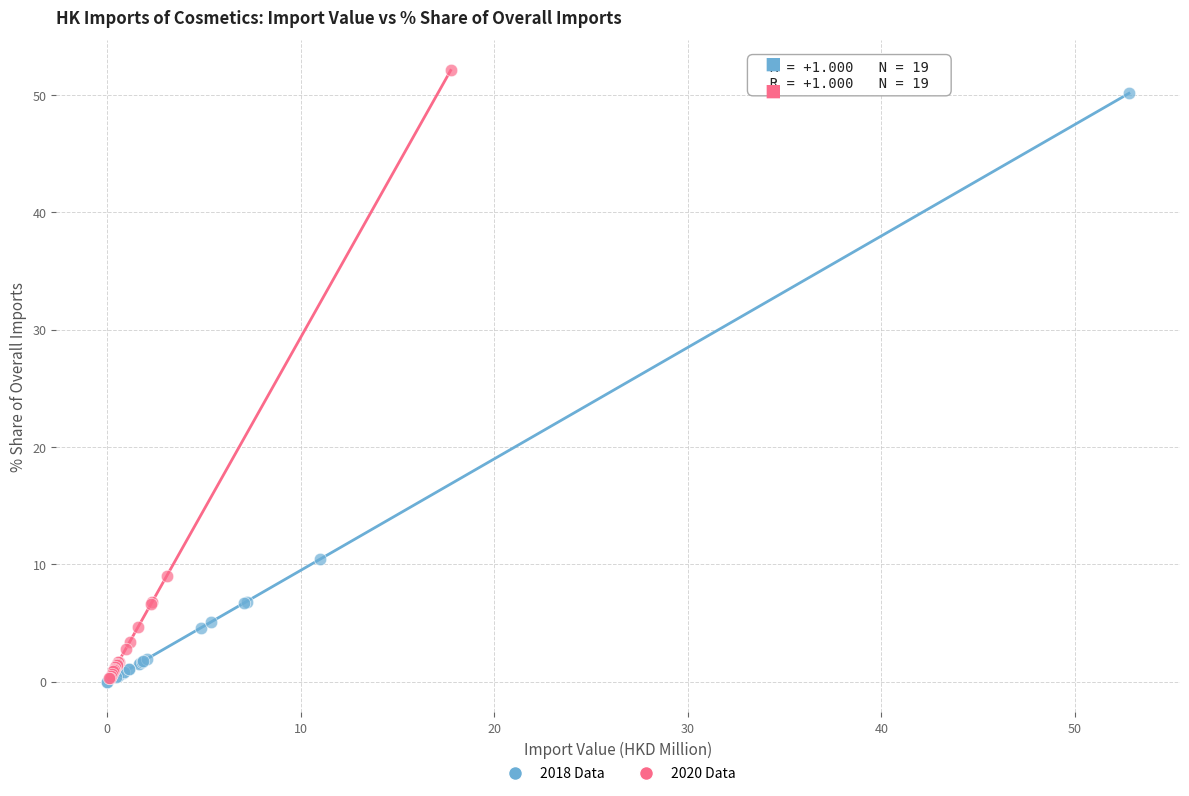

Which series has the widest spread of Y values?

2020 Data